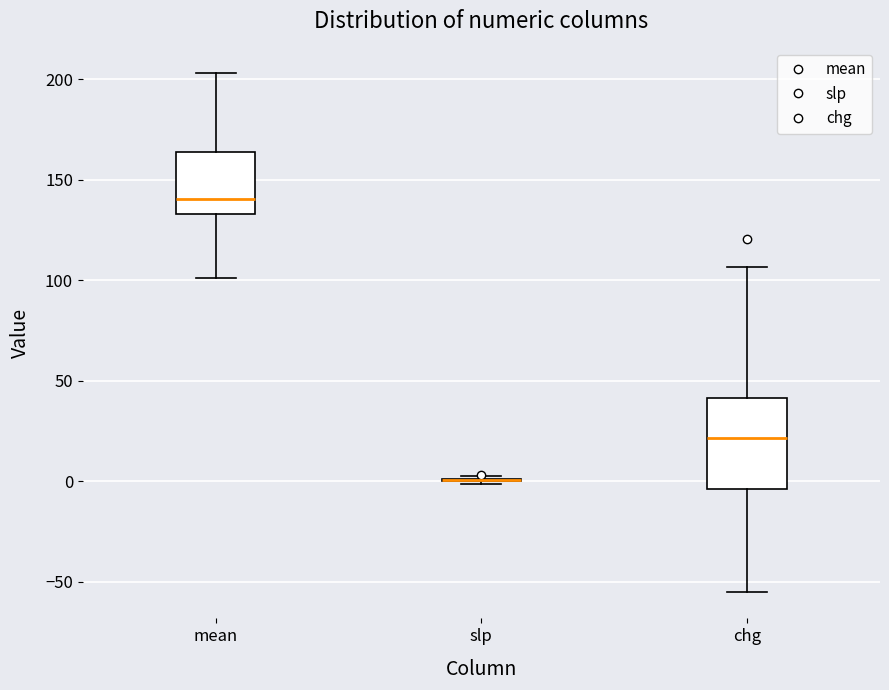

Reading left to right, transcribe this box plot: for each box, give where its median line is, the range the box spans, and where its two whiskers end, as read against the y-axis. The values are not printed on the chart, so give them approximately, as read against the axis.

mean: median 140, box 135 to 165, whiskers 100 to 205
slp: box collapsed to a line at 0, whiskers 0 to 5
chg: median 20, box -5 to 40, whiskers -55 to 105